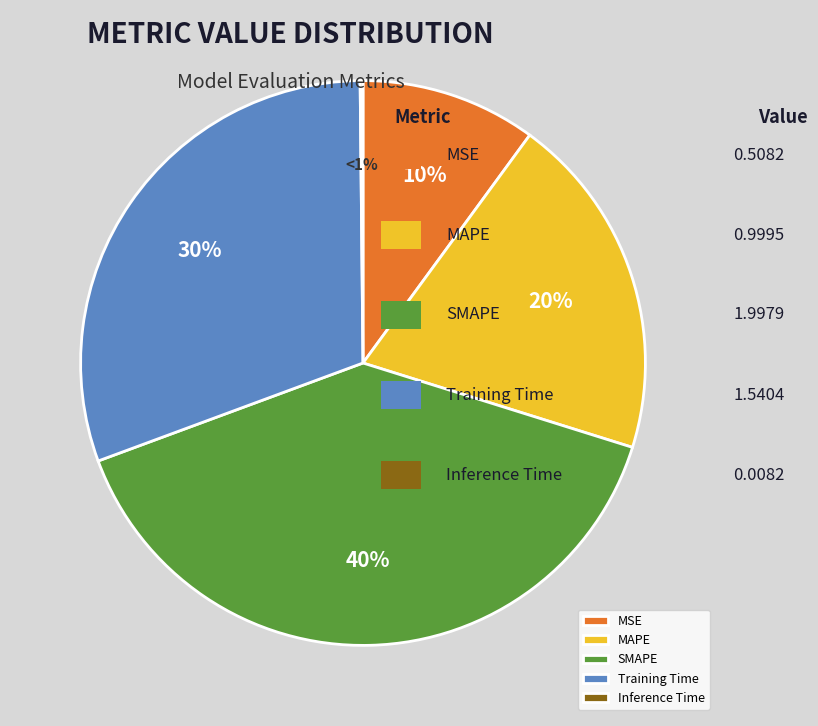

What is the change in value from SMAPE to Inference Time?

-2.0